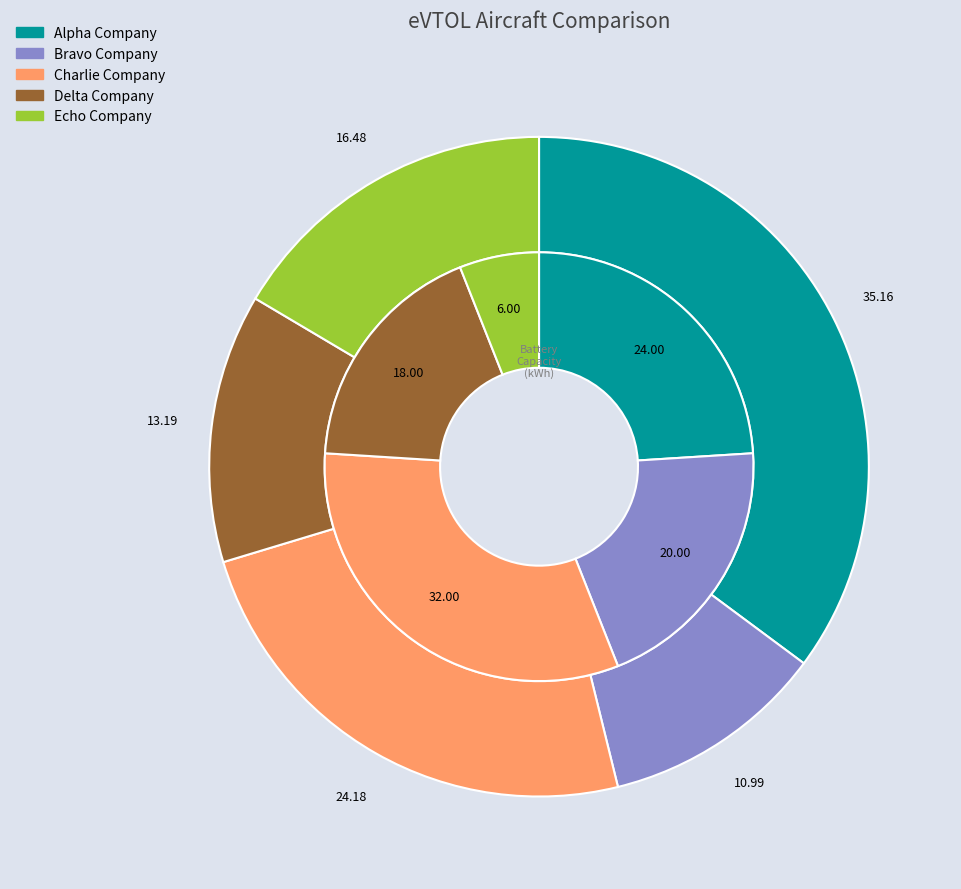

What is the smallest slice in the pie chart?

Echo Company